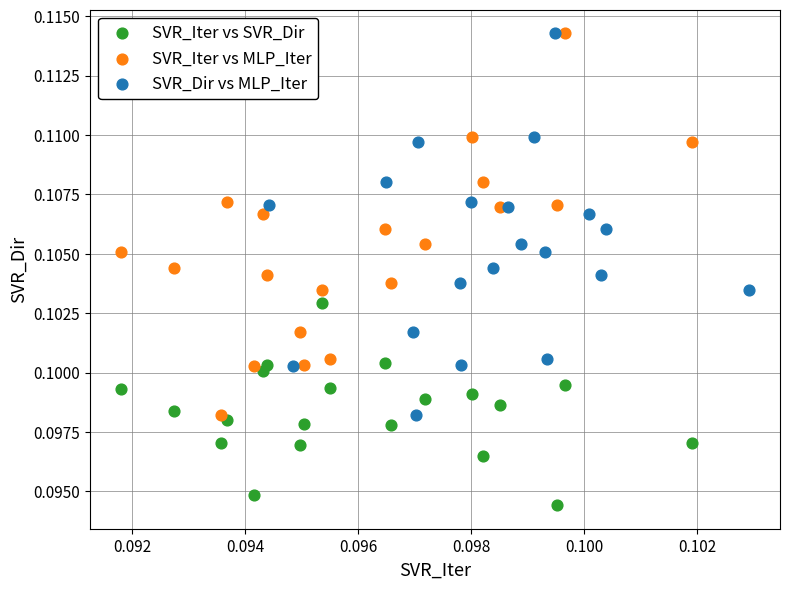

Which series contains the lowest Y value?

SVR_Iter vs SVR_Dir